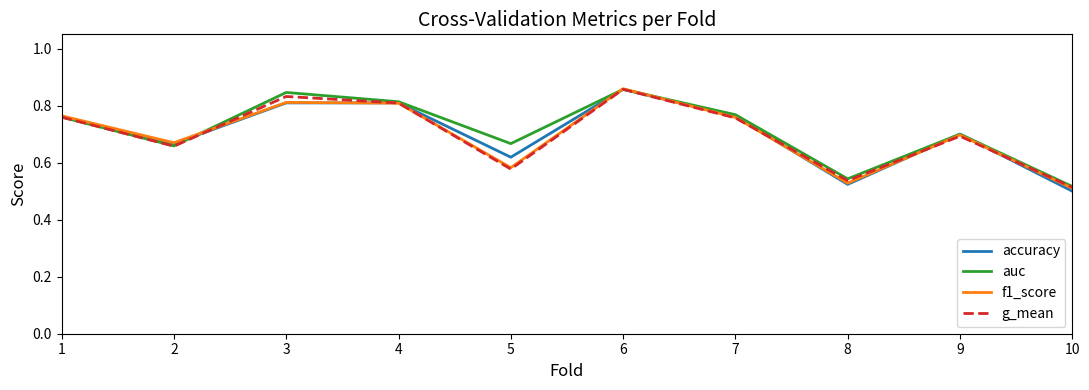

How many lines are shown in the chart?

4